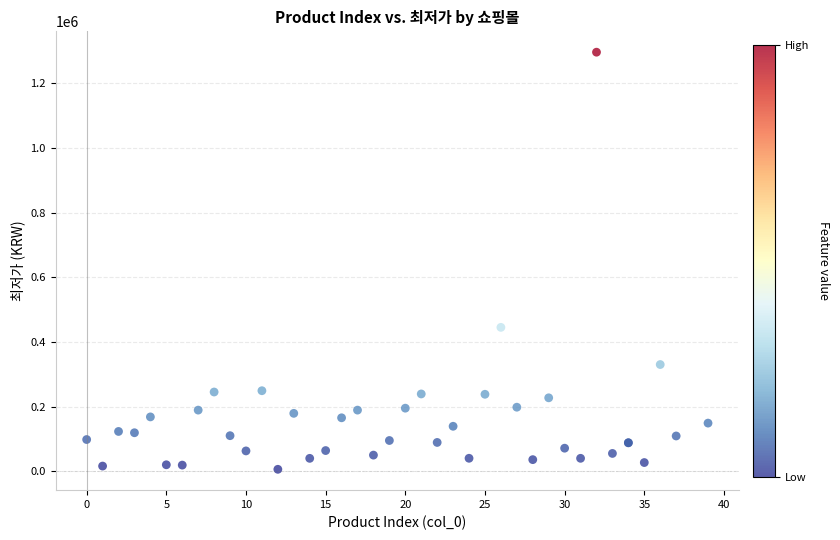

What Y value in the scatter plot is closest to 651060?

445000